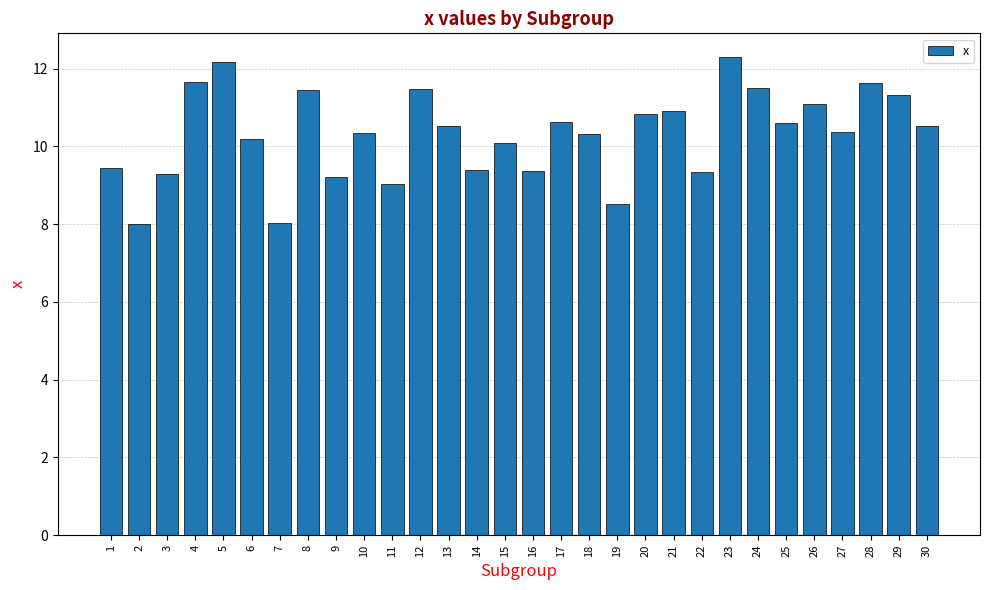

Is it true that the value at 20 is 10.8?

True